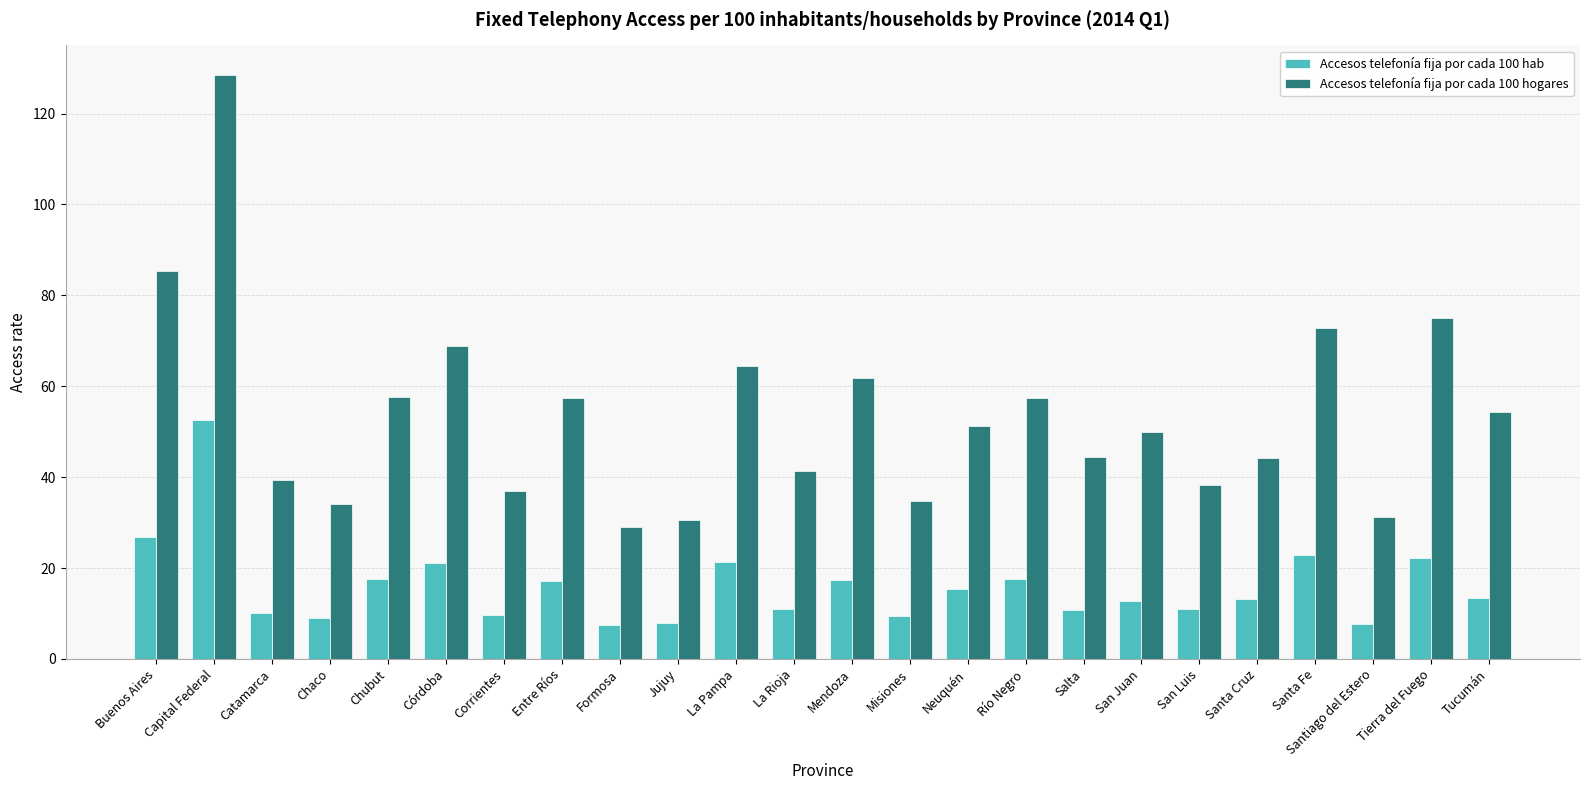

Is it true that Accesos telefonía fija por cada 100 hogares equals 57.3 at Entre Ríos?

True